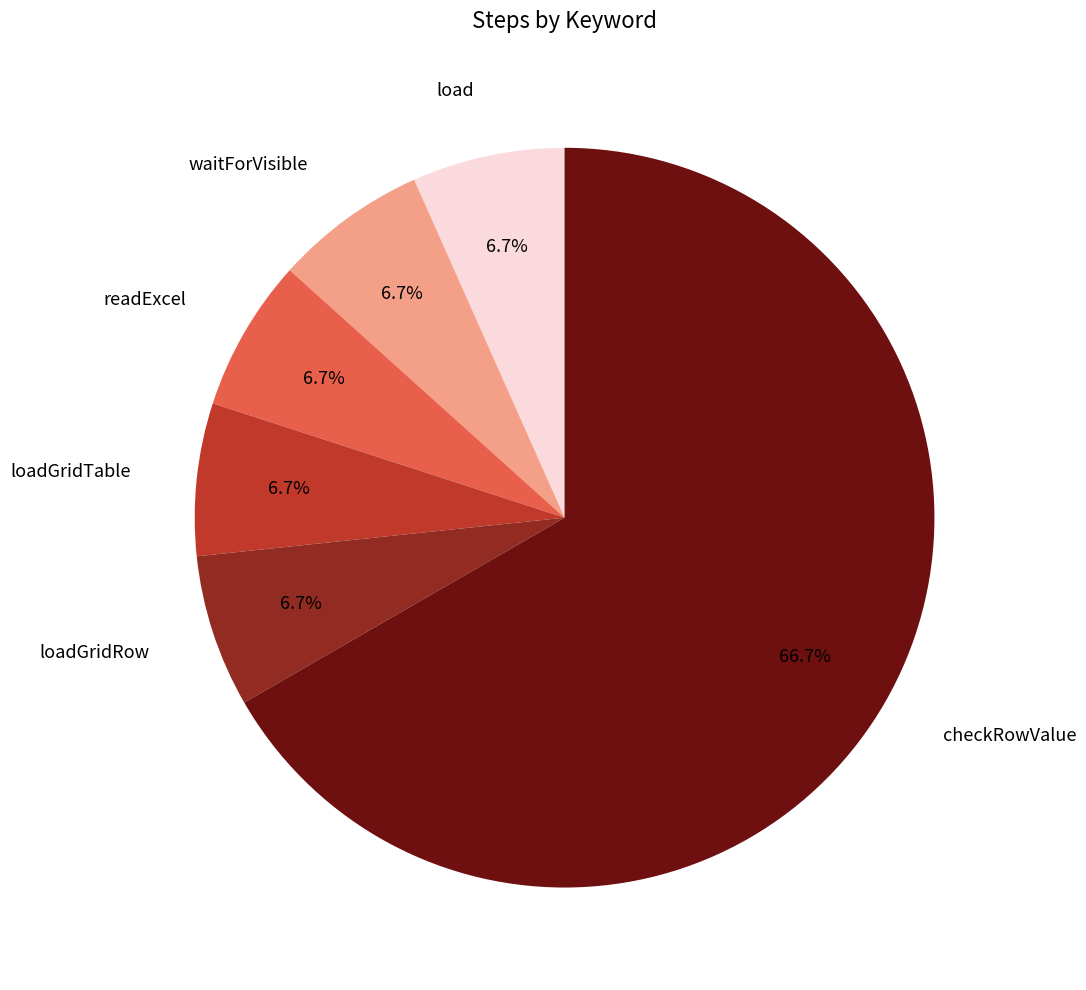

Is there any slice that represents more than half of the pie?

Yes